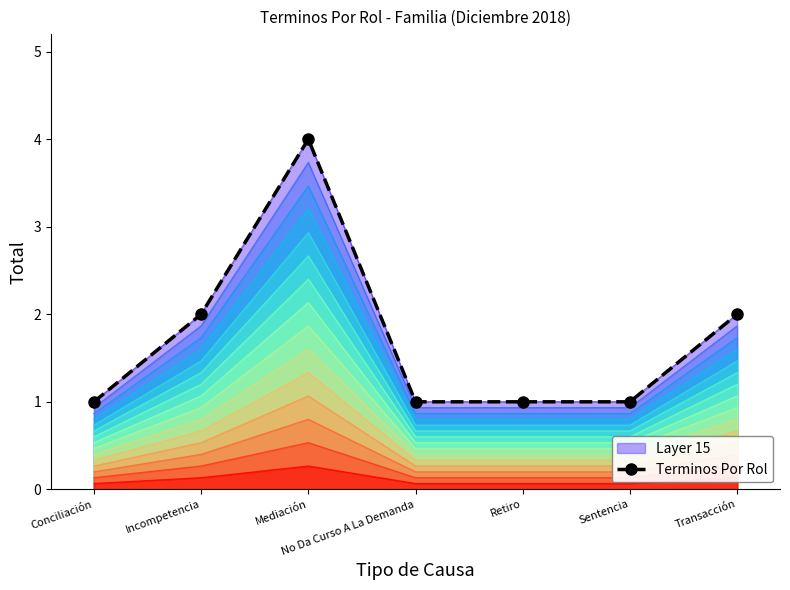

True or false: the data has more than 1 interior local peaks.

False